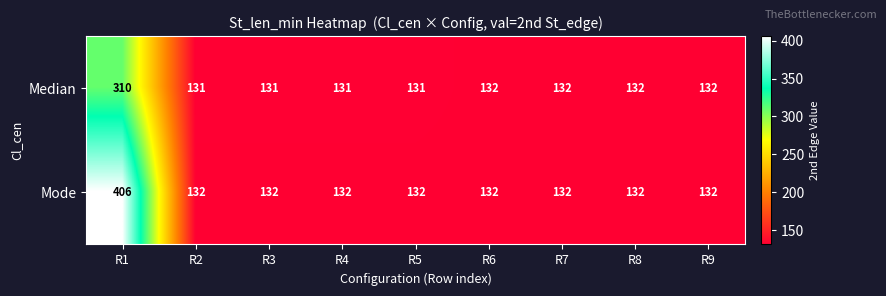

Reading left to right, extract all data points from this chart.

Median: 310	131	131	131	131	132	132	132	132
Mode: 406	132	132	132	132	132	132	132	132